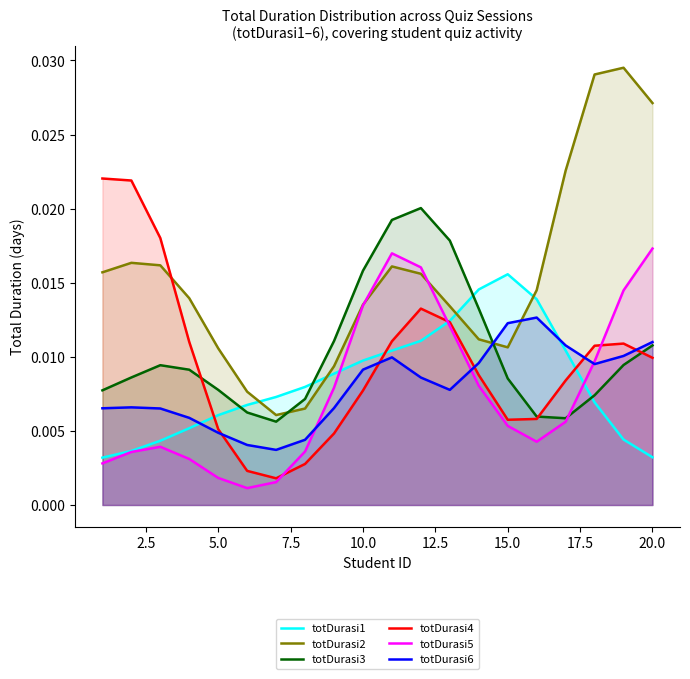

Which series has the largest total across all categories?

totDurasi2